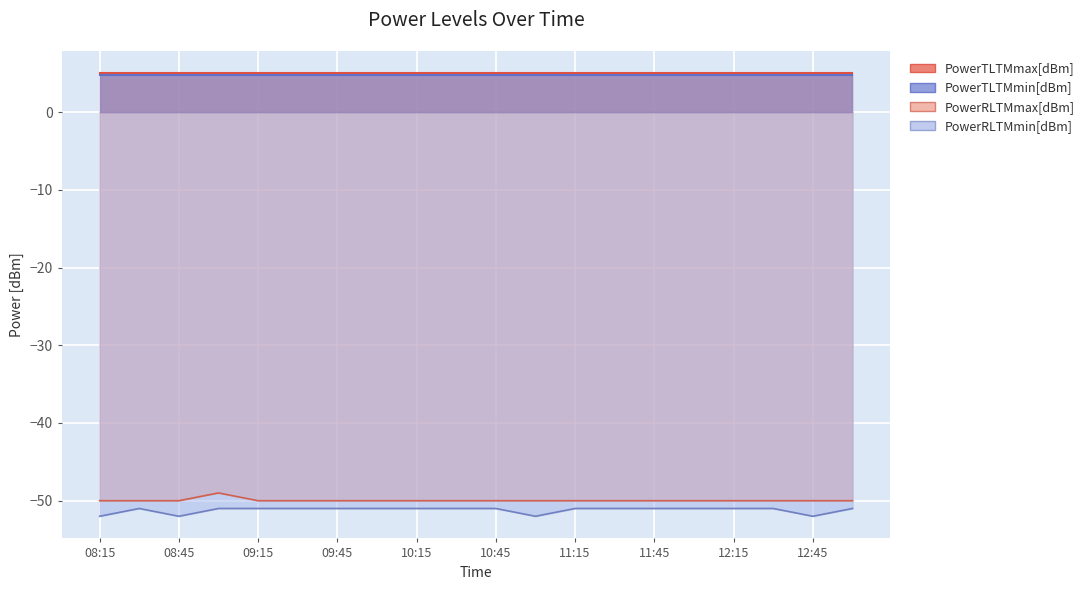

The value of PowerRLTMmax[dBm] at 12:15 is -50. True or false?

True